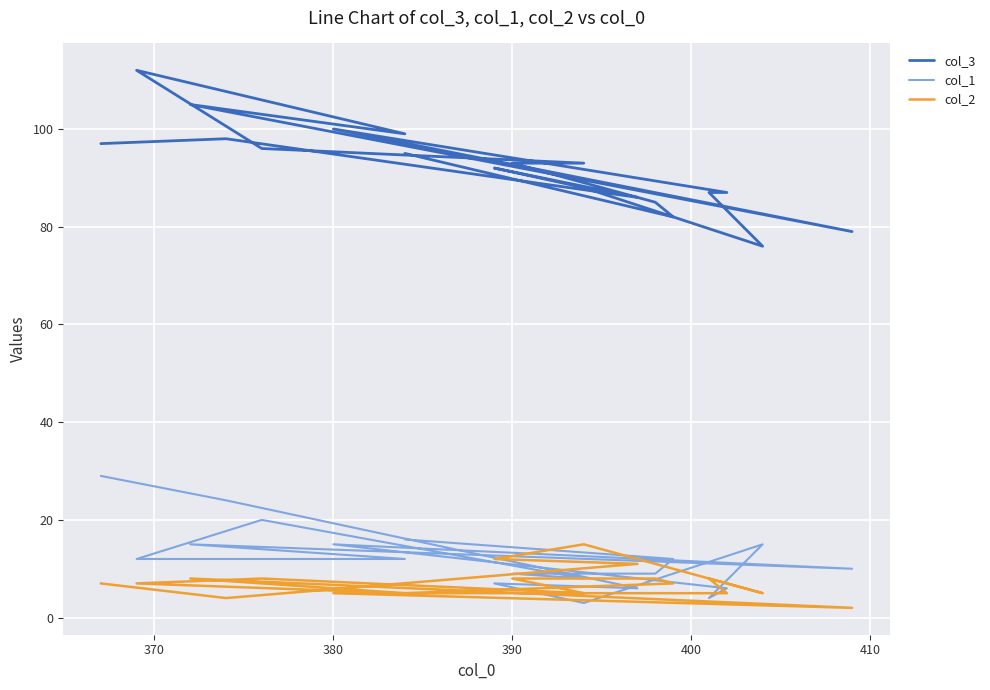

True or false: col_1 has more than 1 interior local peaks.

True